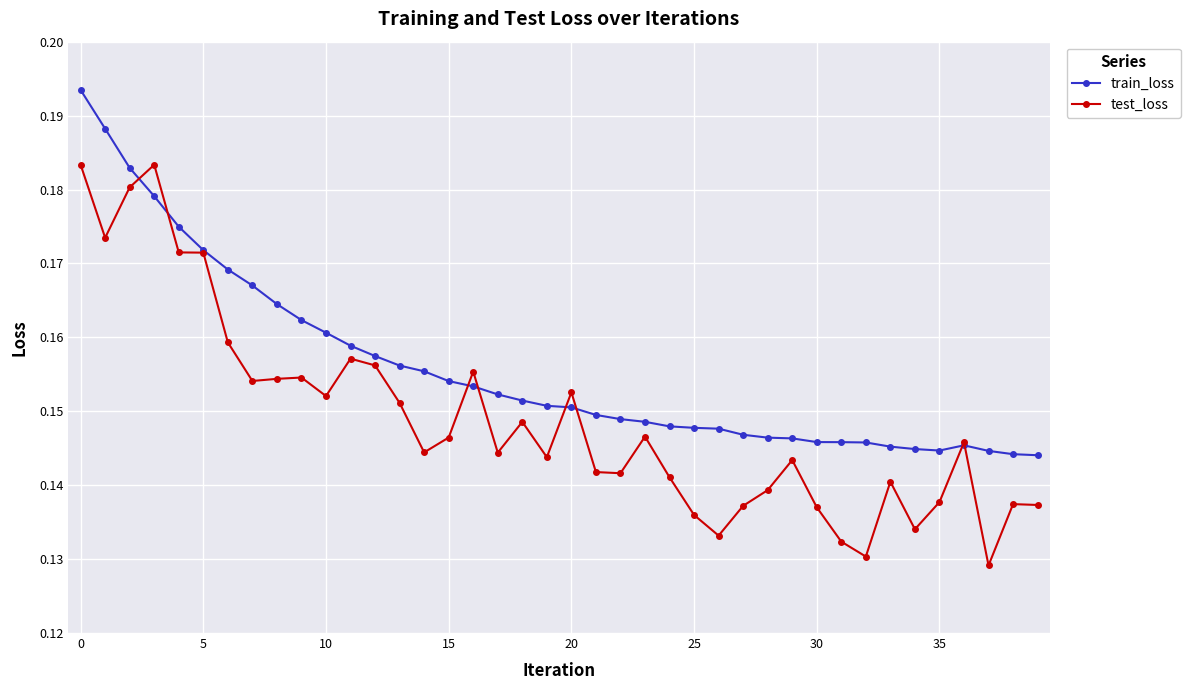

Rank the series by their maximum value, from highest to lowest.

train_loss, test_loss